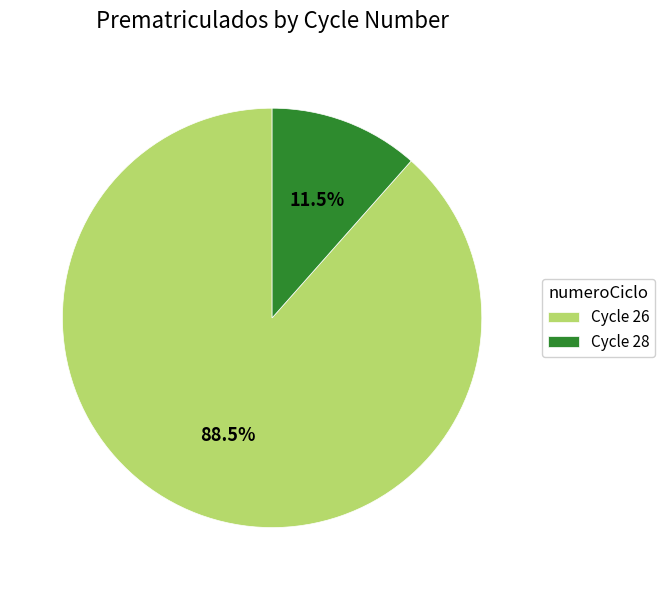

Between Cycle 28 and Cycle 26, which is larger?

Cycle 26